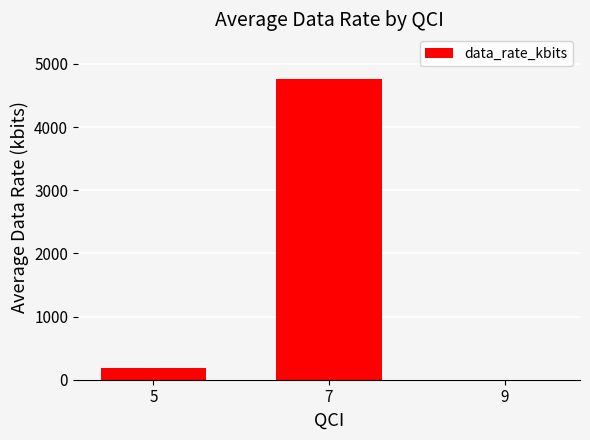

The value at 7 is 4755. True or false?

True